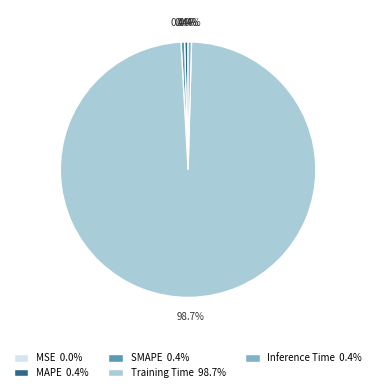

What percentage is NOT represented by SMAPE 0.4%?

99.6%